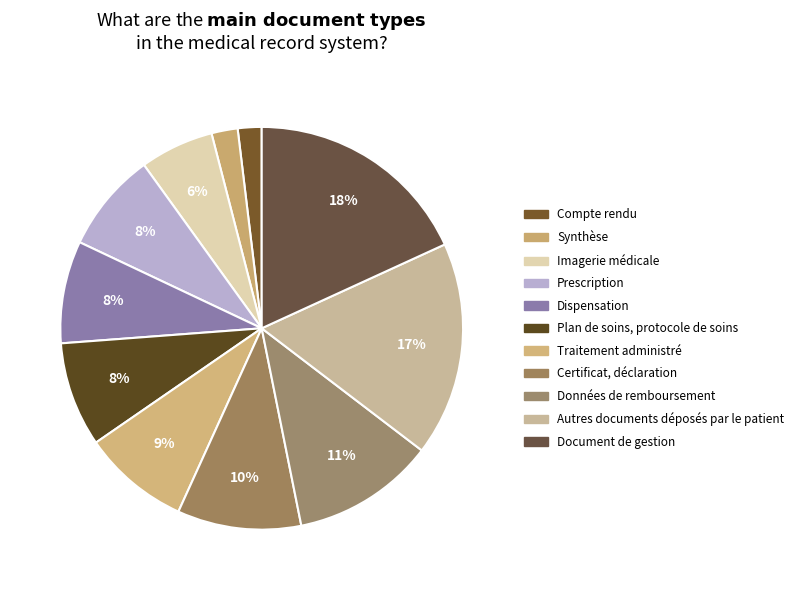

Count the number of slices in the pie.

11